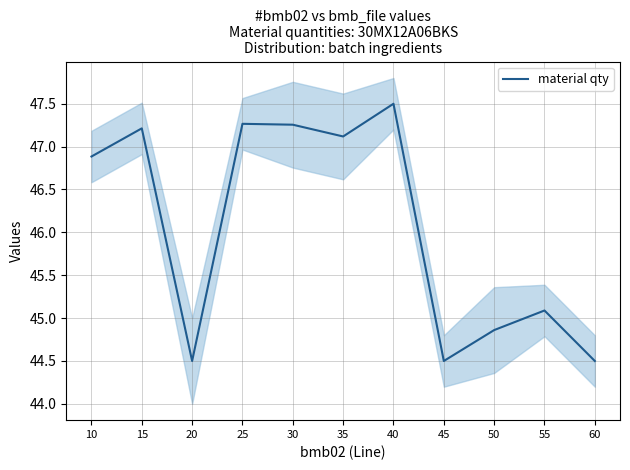

What is the value of the 4th point from the left?

47.3